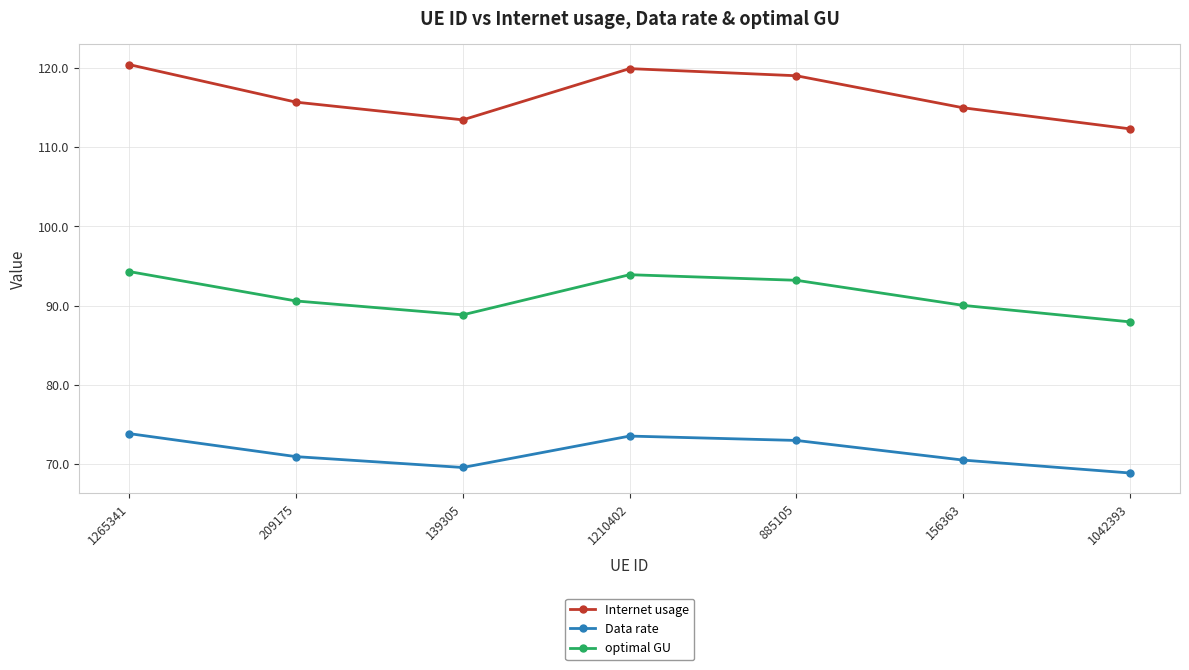

Is this an area chart (filled region under the line)?

No